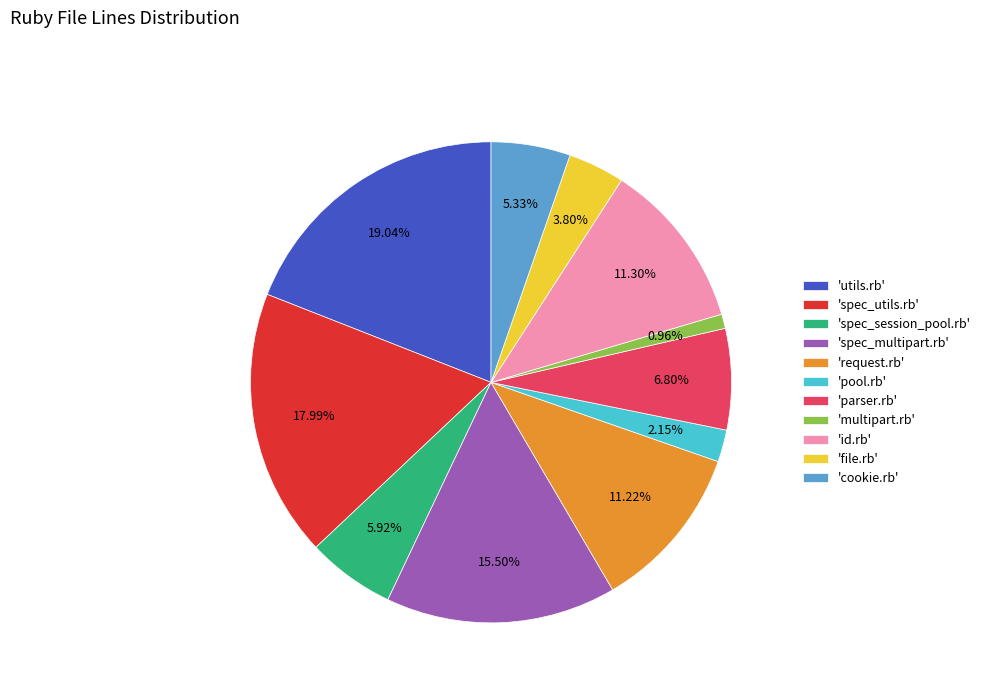

Is there any slice that represents more than half of the pie?

No